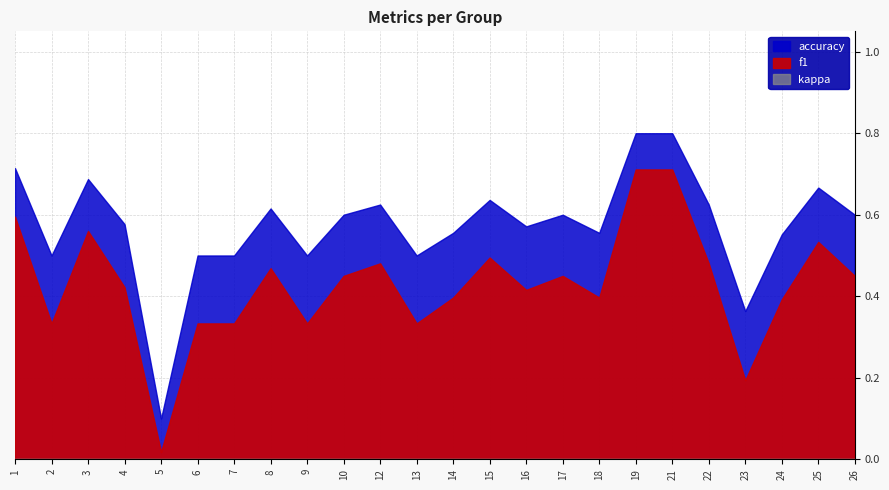

Reading left to right, list all the values displayed in this chart.

f1: 1=0.6	2=0.3	3=0.6	4=0.4	5=0.0	6=0.3	7=0.3	8=0.5	9=0.3	10=0.5	12=0.5	13=0.3	14=0.4	15=0.5	16=0.4	17=0.5	18=0.4	19=0.7	21=0.7	22=0.5	23=0.2	24=0.4	25=0.5	26=0.5
accuracy: 1=0.7	2=0.5	3=0.7	4=0.6	5=0.1	6=0.5	7=0.5	8=0.6	9=0.5	10=0.6	12=0.6	13=0.5	14=0.6	15=0.6	16=0.6	17=0.6	18=0.6	19=0.8	21=0.8	22=0.6	23=0.4	24=0.6	25=0.7	26=0.6
kappa: 1=0.0	2=0.0	3=0.0	4=0.0	5=0.0	6=0.0	7=0.0	8=0.0	9=0.0	10=0.0	12=0.0	13=0.0	14=0.0	15=0.0	16=0.0	17=0.0	18=0.0	19=0.0	21=0.0	22=0.0	23=0.0	24=0.0	25=0.0	26=0.0